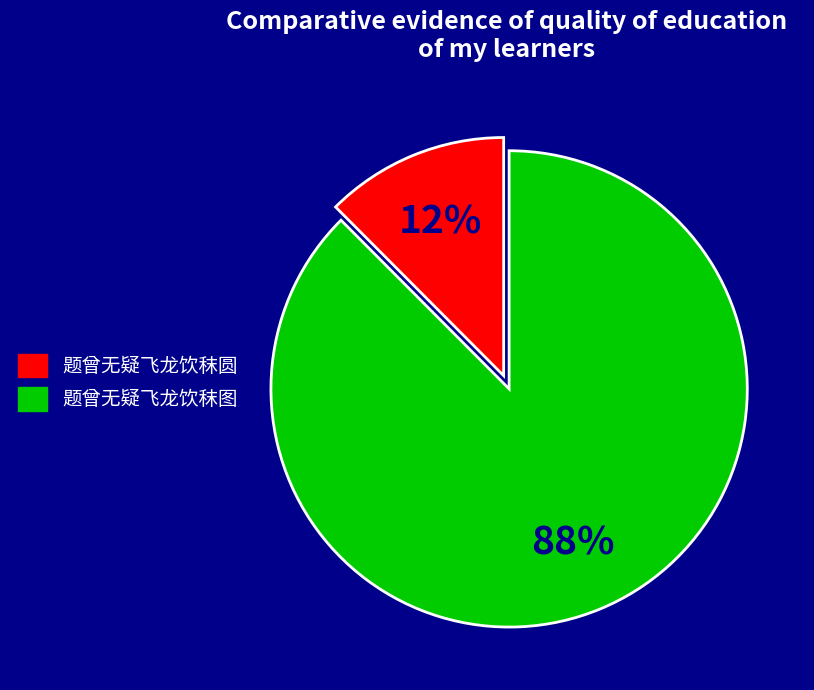

Which category has the biggest portion of the pie?

题曾无疑飞龙饮秣图